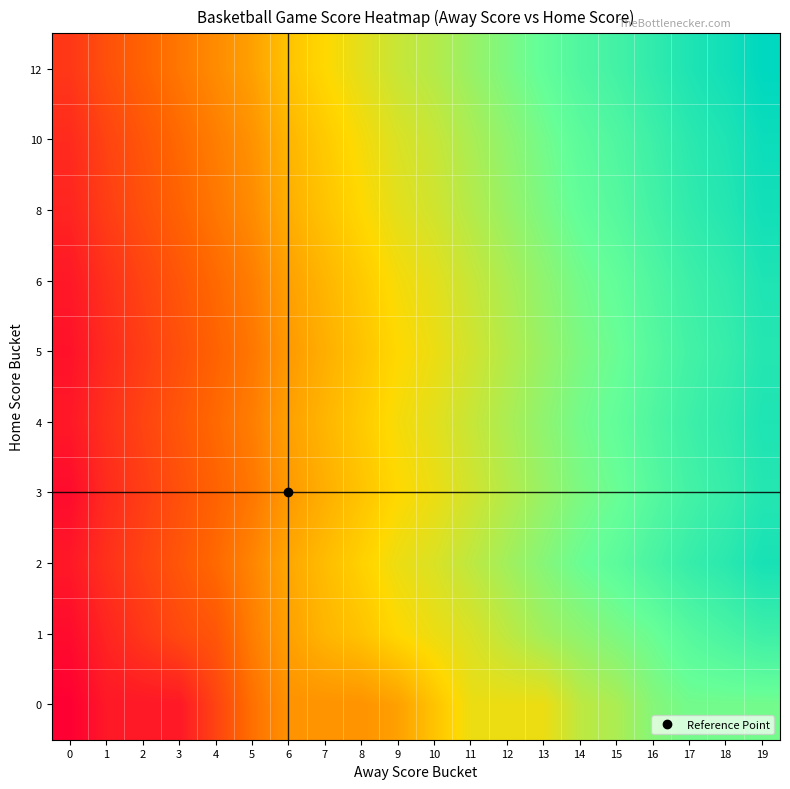

At 9, list the series in order from largest to smallest.

12, 10, 8, 2, 4, 6, 1, 3, 5, 0